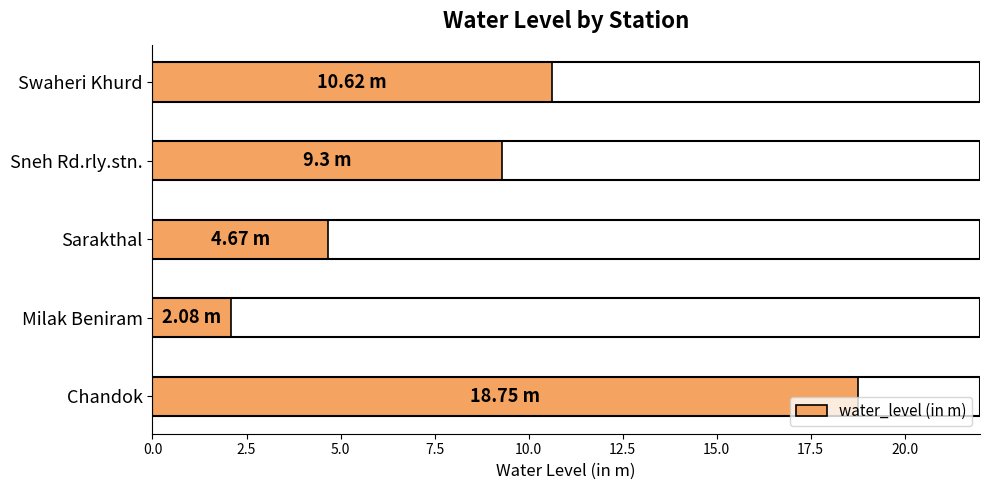

What is the ratio of the value at Sneh Rd.rly.stn. to the value at Milak Beniram?

4.5